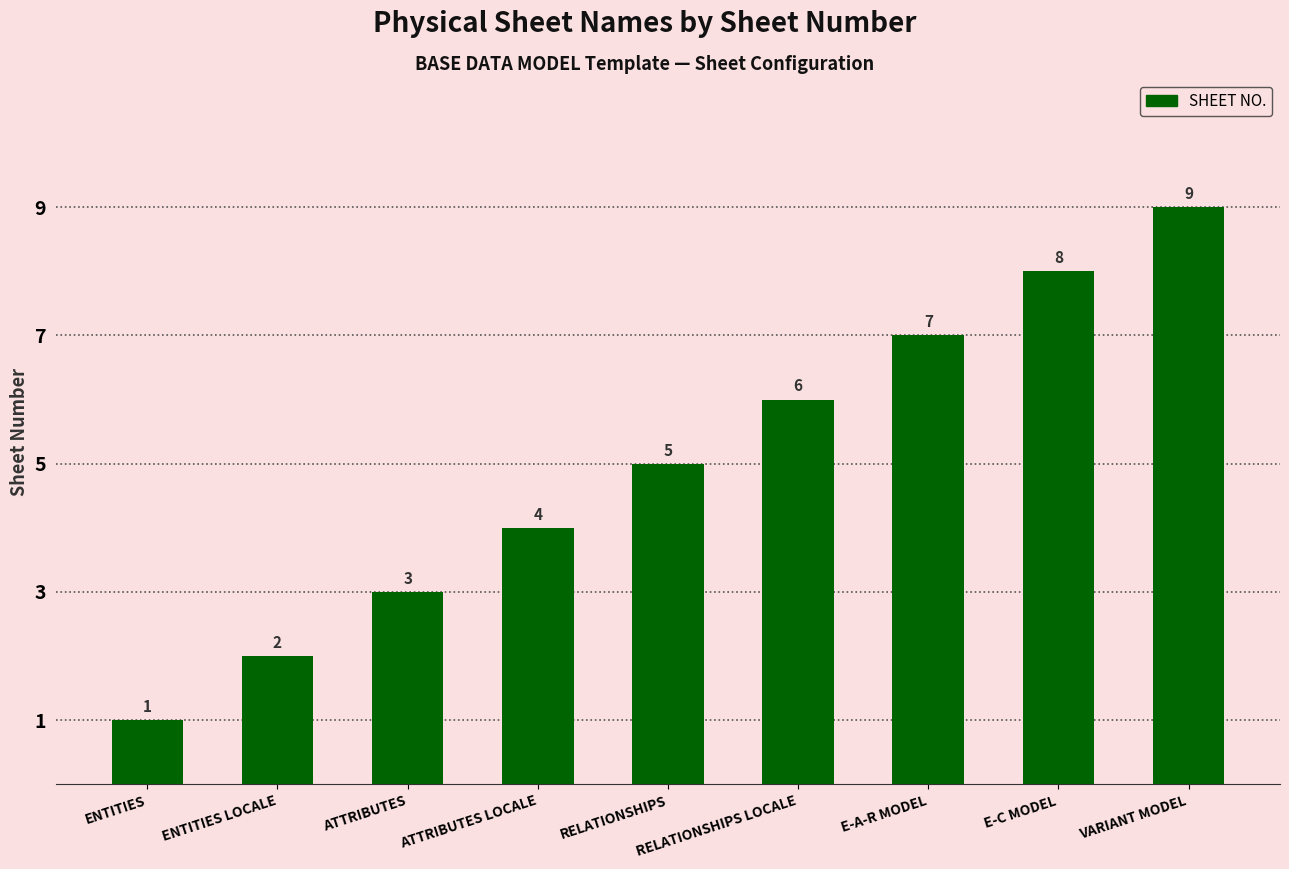

List the labels in order of value, largest first.

VARIANT MODEL, E-C MODEL, E-A-R MODEL, RELATIONSHIPS LOCALE, RELATIONSHIPS, ATTRIBUTES LOCALE, ATTRIBUTES, ENTITIES LOCALE, ENTITIES